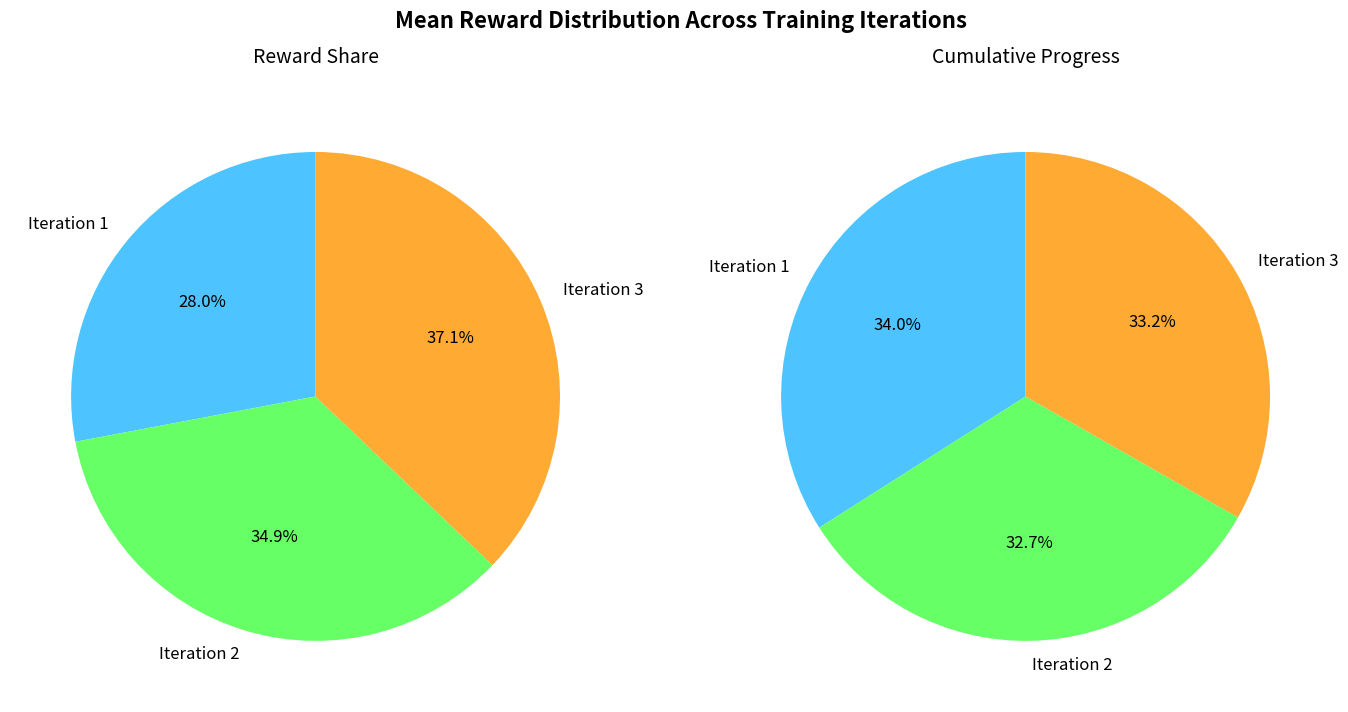

Is there a majority slice in this chart?

No